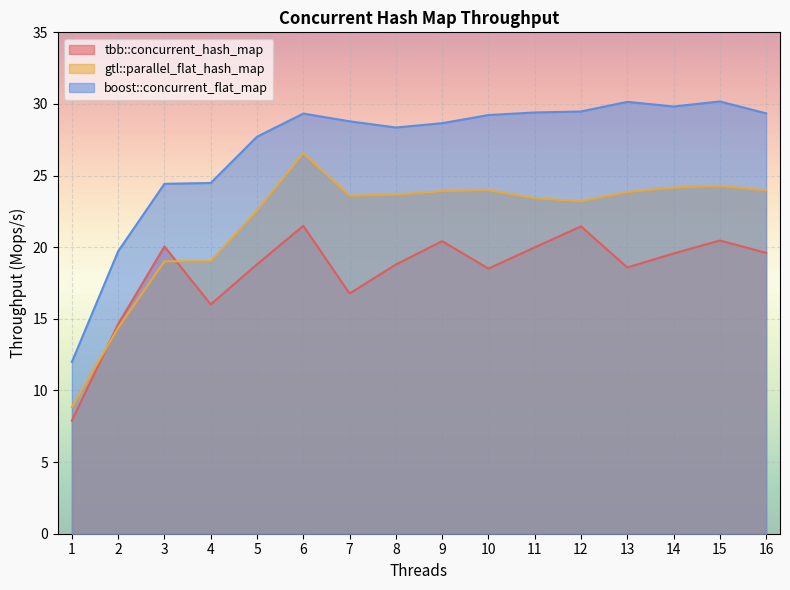

Reading right to left, extract all data points from this chart.

tbb::concurrent_hash_map: 16=19.6	15=20.5	14=19.6	13=18.6	12=21.5	11=20.0	10=18.5	9=20.4	8=18.8	7=16.8	6=21.5	5=18.8	4=16.0	3=20.0	2=14.6	1=7.9
gtl::parallel_flat_hash_map: 16=24.0	15=24.3	14=24.2	13=23.8	12=23.2	11=23.4	10=24.0	9=23.9	8=23.7	7=23.6	6=26.6	5=22.5	4=19.0	3=19.0	2=14.4	1=8.8
boost::concurrent_flat_map: 16=29.3	15=30.2	14=29.8	13=30.1	12=29.5	11=29.4	10=29.2	9=28.7	8=28.4	7=28.8	6=29.3	5=27.7	4=24.5	3=24.4	2=19.7	1=12.0